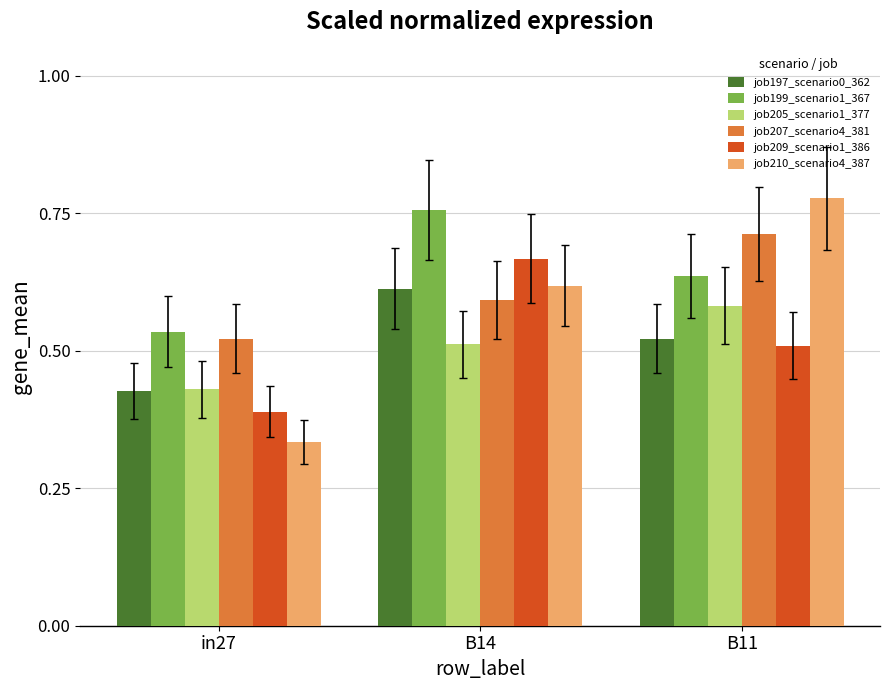

Which series has the largest total across all categories?

job199_scenario1_367